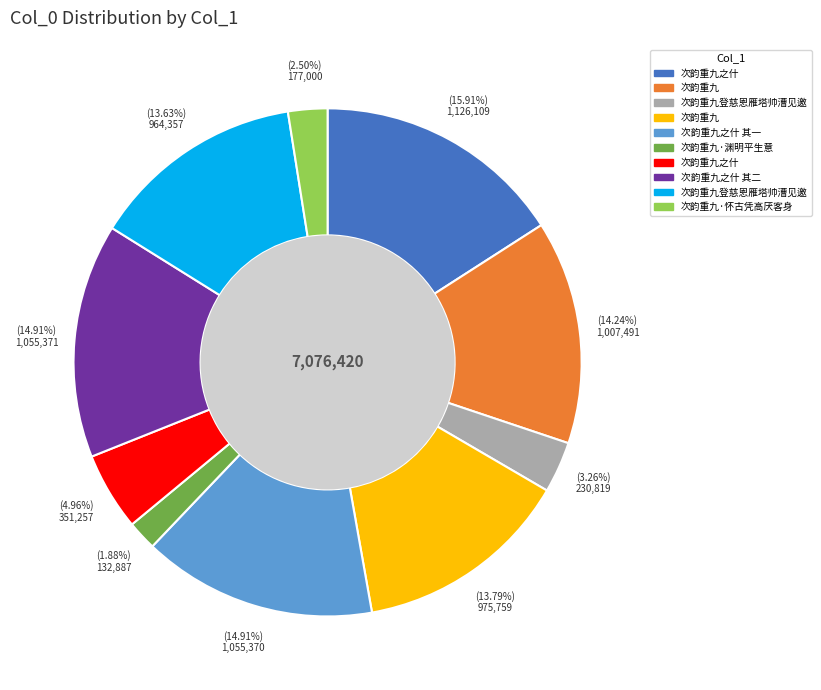

Is there a majority slice in this chart?

No